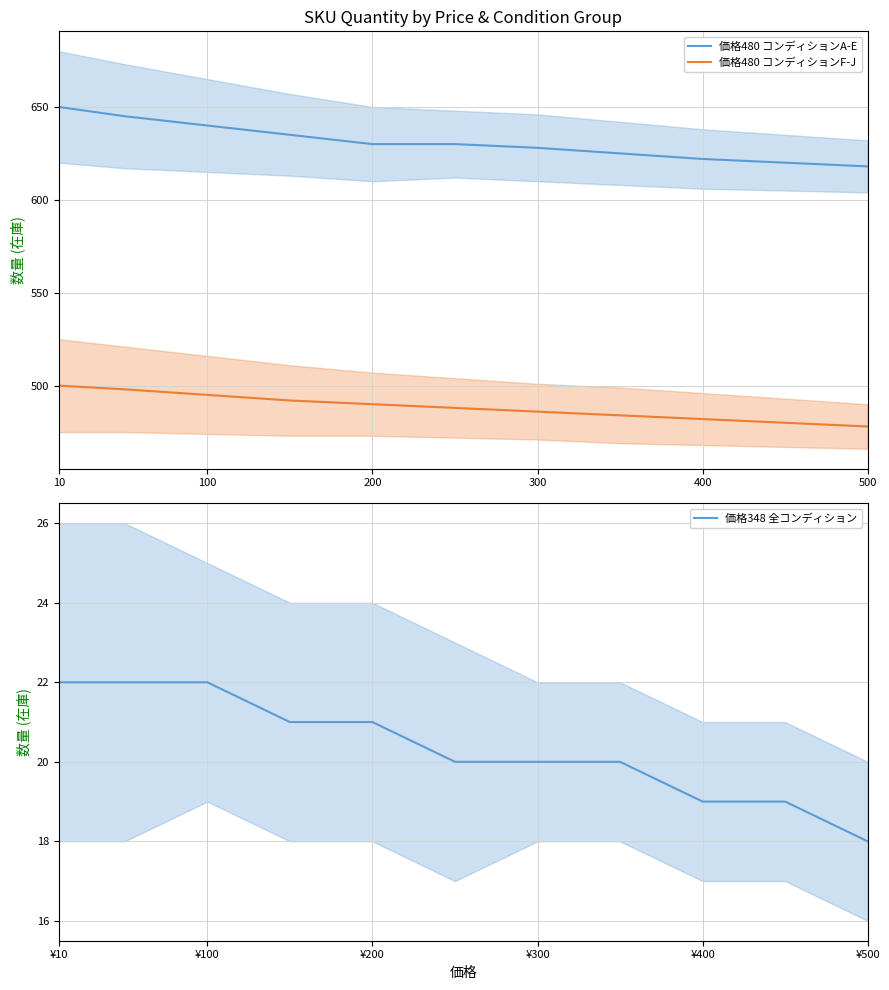

How many lines are shown in the chart?

3